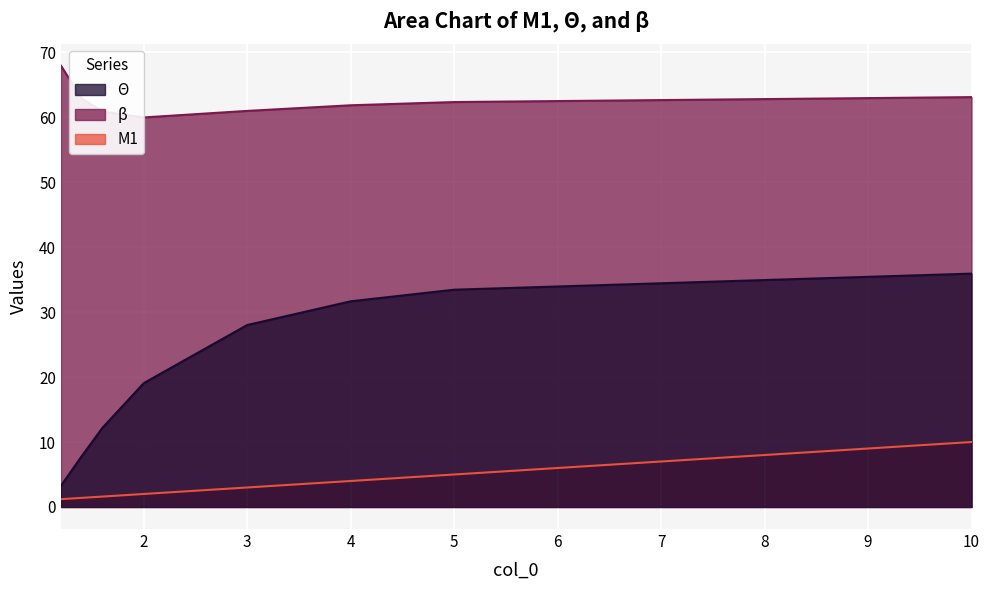

True or false: M1 and Θ cross at least once.

False